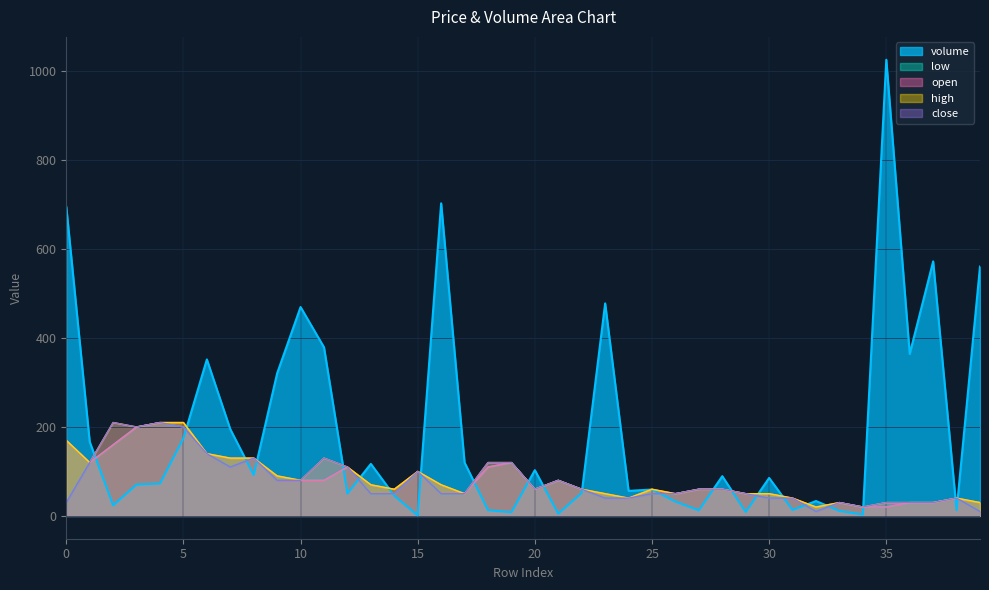

How many lines are shown in the chart?

5